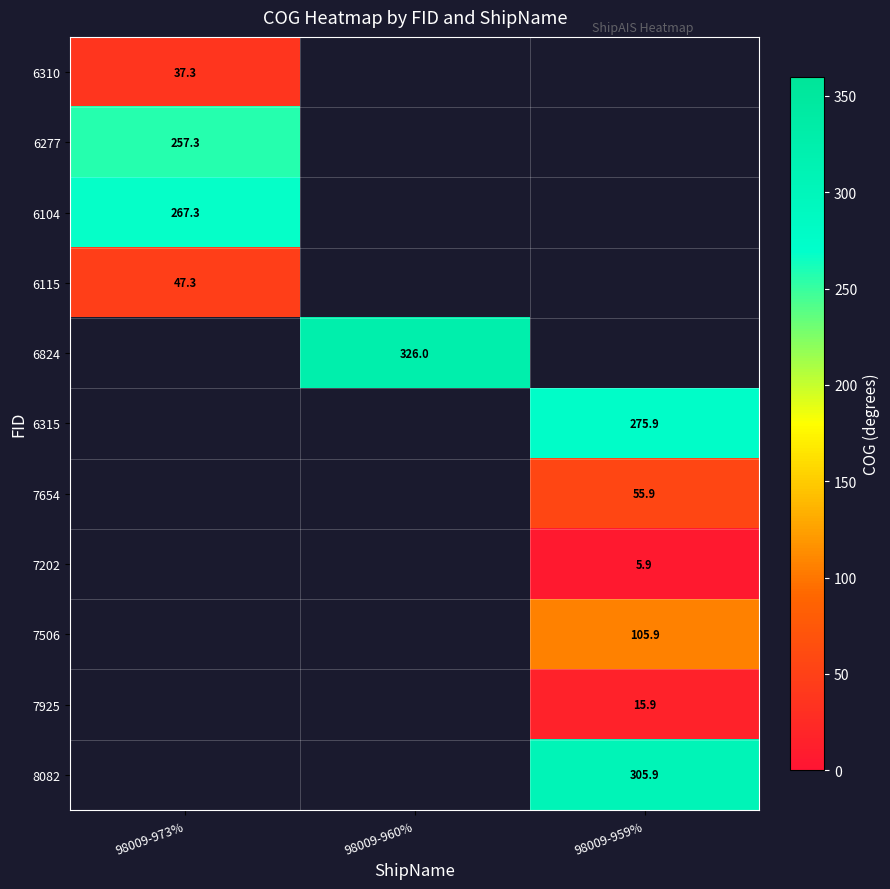

Is it true that 6104 equals 267.3 at 98009-973%?

True